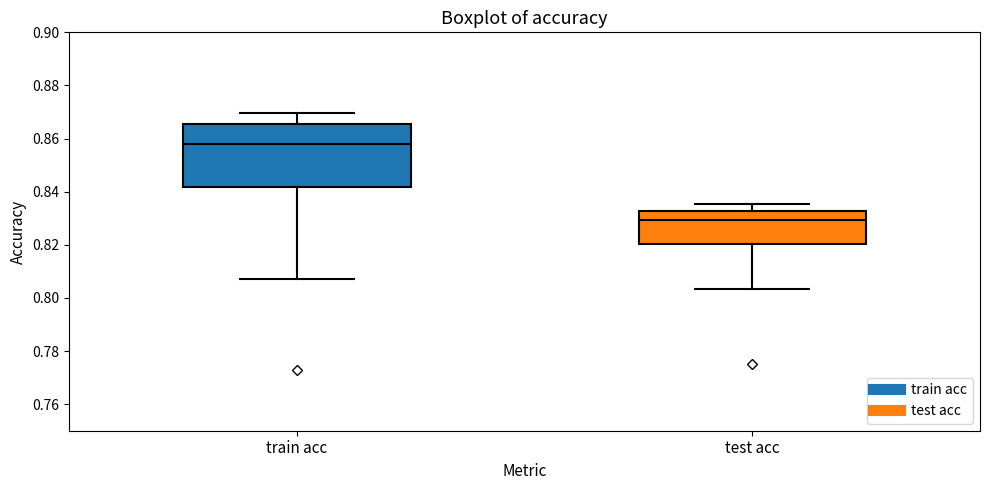

Which box has the highest median line?

train acc